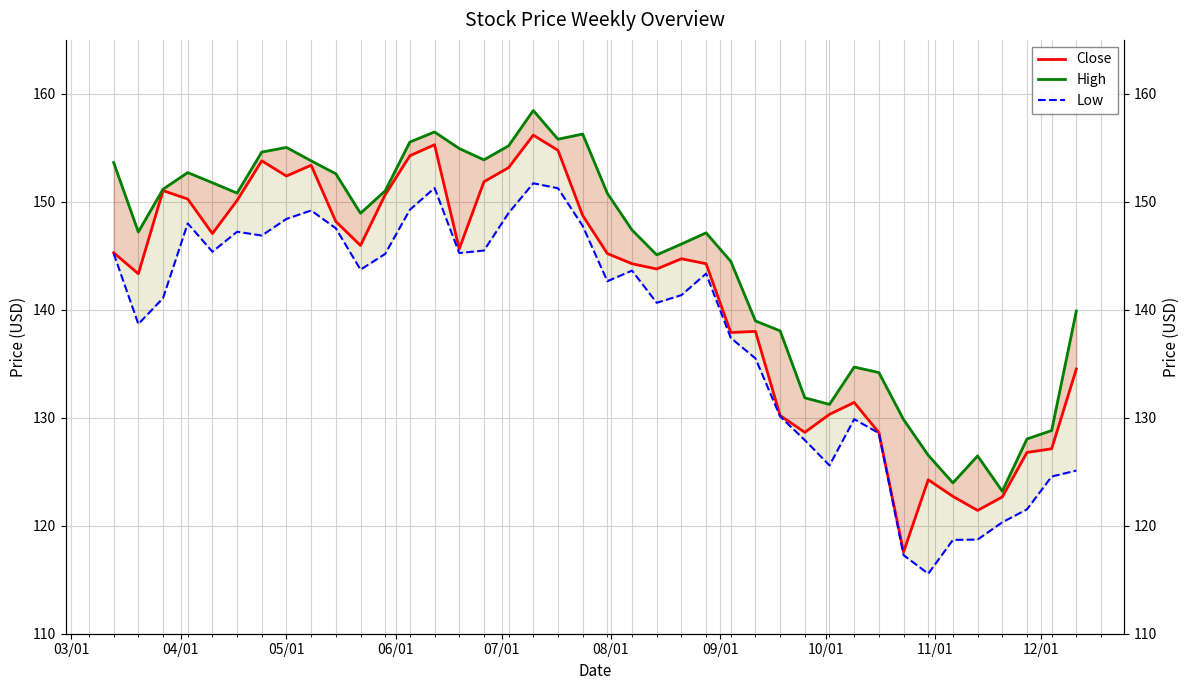

Which series has the largest range (max minus min)?

Close